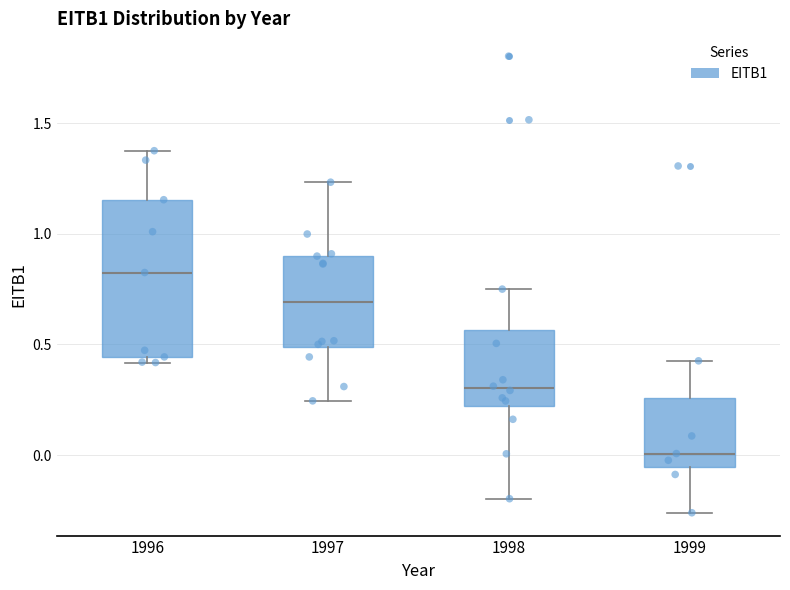

Which box's median line is the highest?

1996